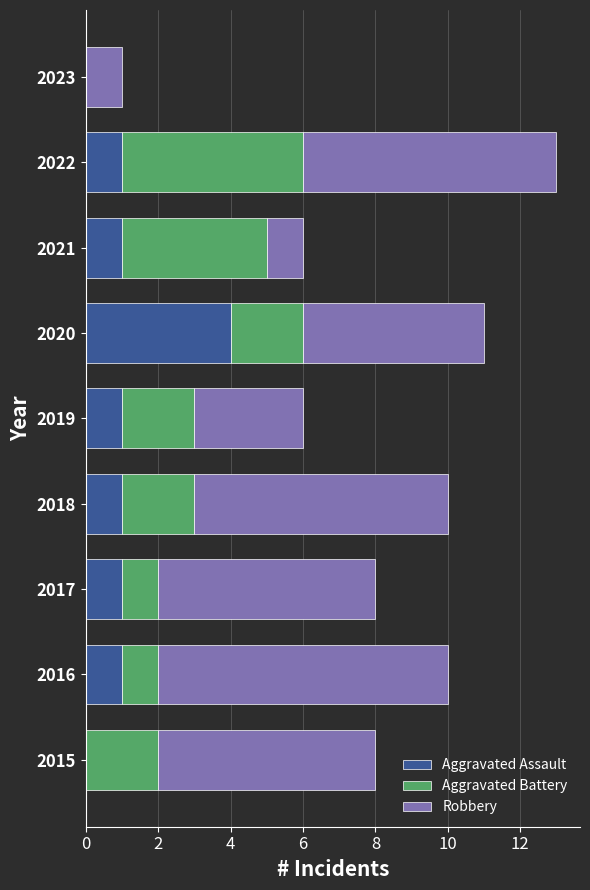

Count the number of categories in the chart.

9